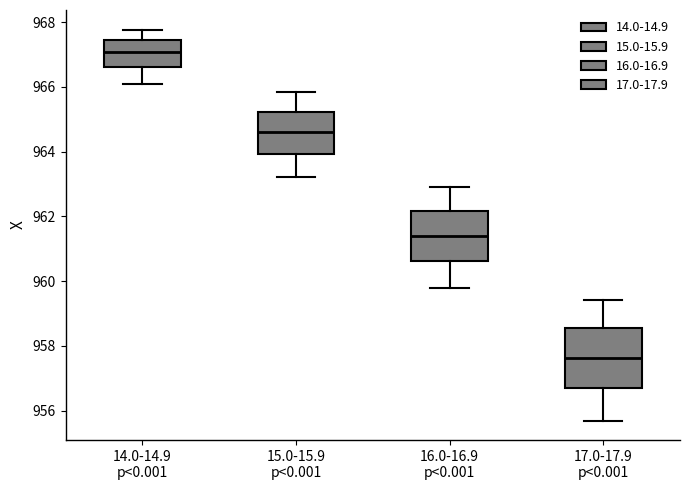

Comparing the boxes themselves (not the whiskers), which one is the tallest?

17.0-17.9 p<0.001